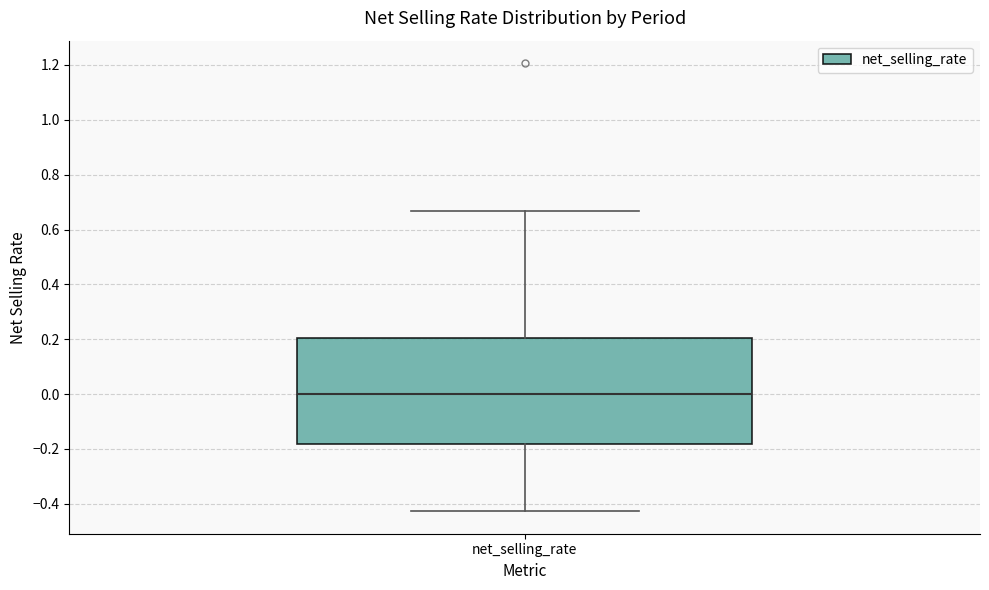

Transcribe this box plot: give where the median line is, the range the box spans, and where the two whiskers end, as read against the y-axis. The values are not printed on the chart, so give them approximately, as read against the axis.

median 0.00, box -0.18 to 0.20, whiskers -0.42 to 0.66